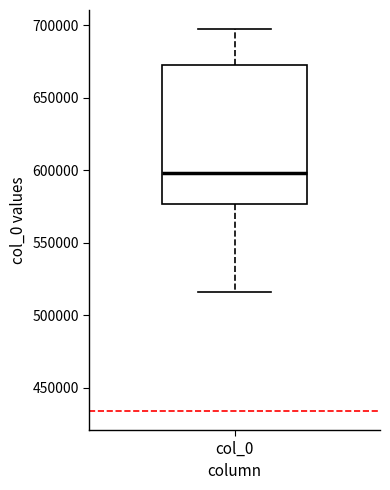

Where is the lower edge of the box for col_0 on the y-axis? The values are not printed on the chart, so give them approximately, as read against the axis.

575000